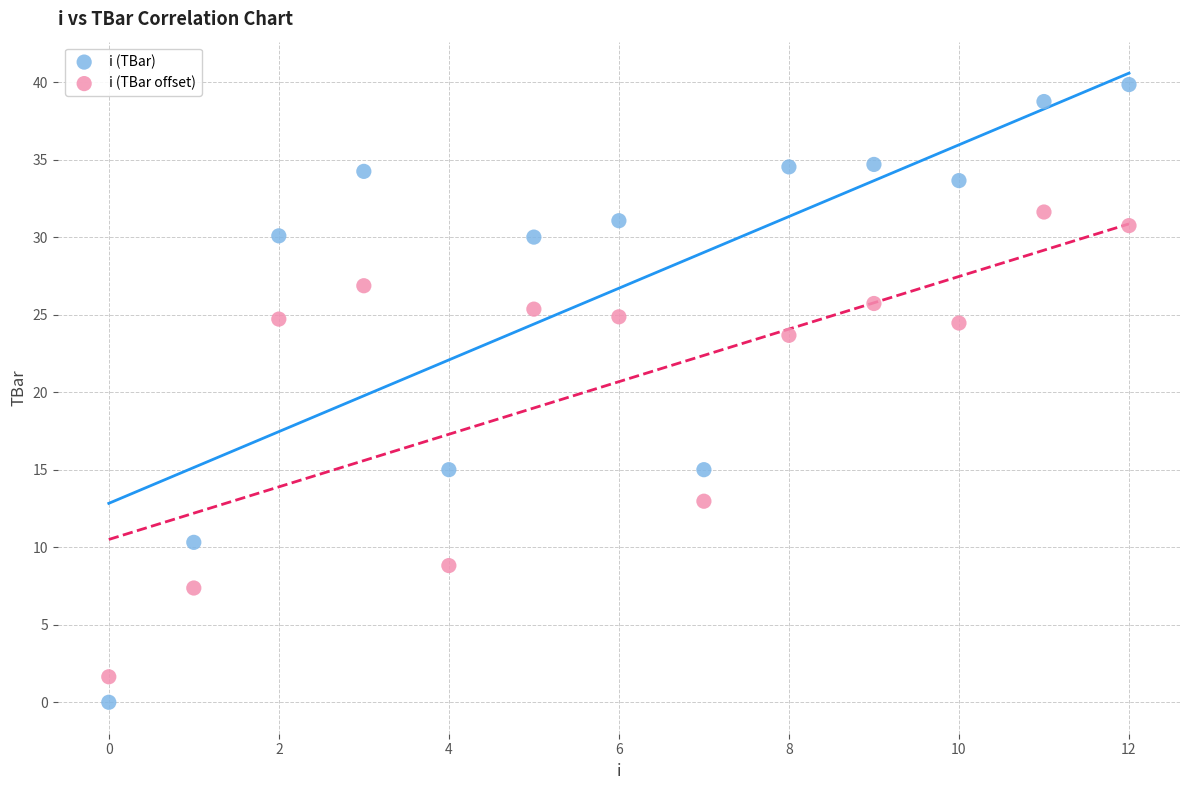

Which series has the widest spread of Y values?

i (TBar)